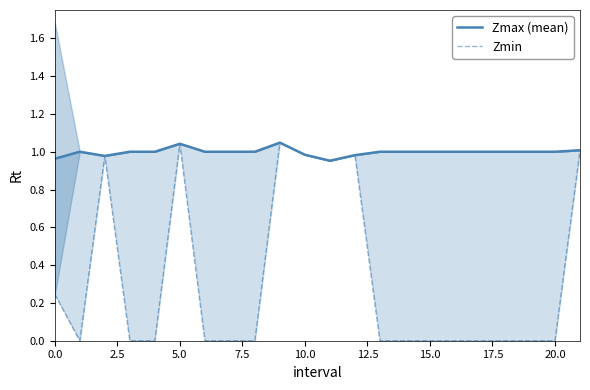

How many data points in Zmin are above 0?

8